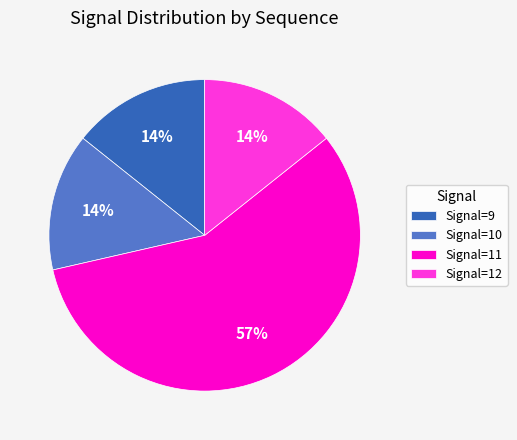

Which category has the biggest portion of the pie?

Signal=11